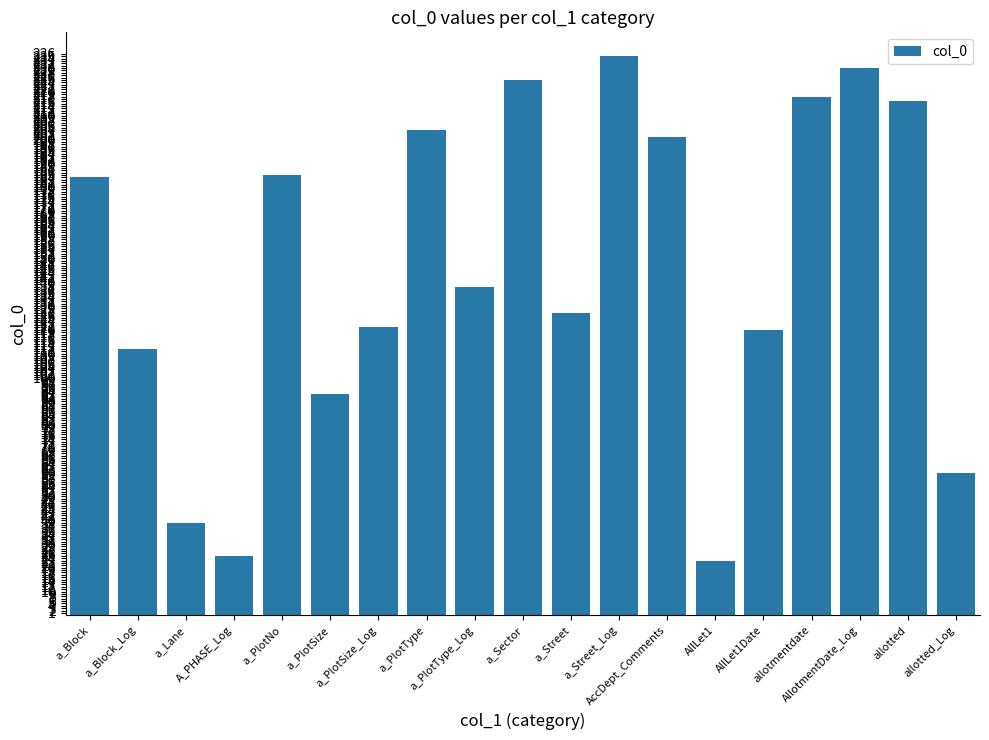

How many data points are less than 138?

9